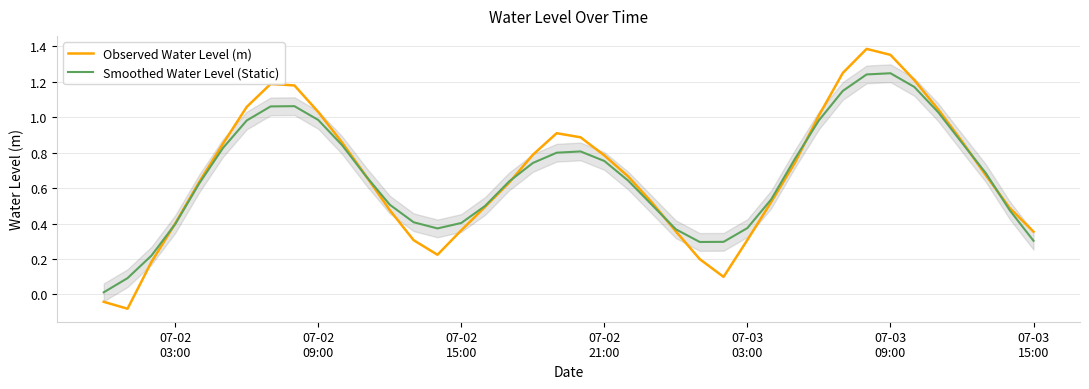

What is the difference between the maximum and minimum values in the Observed Water Level (m) series?

1.5